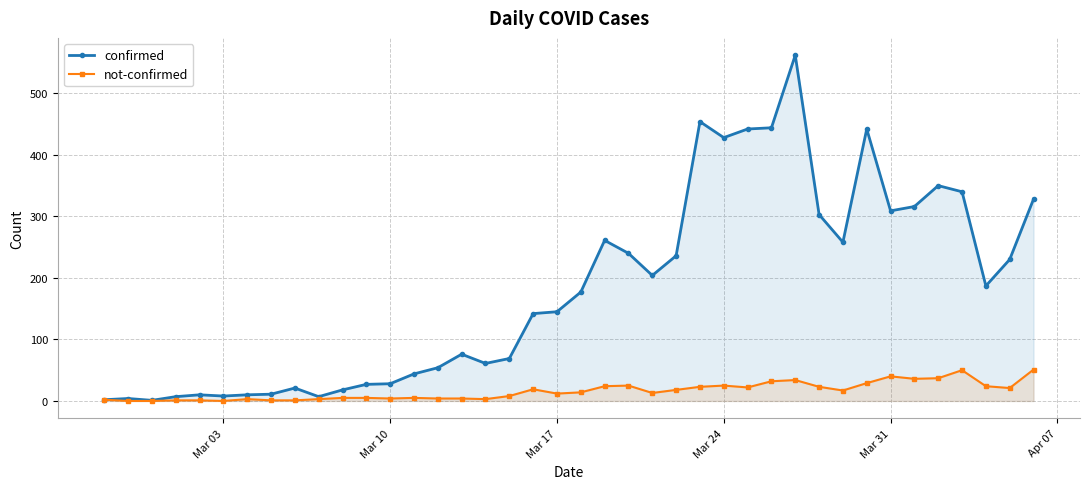

True or false: confirmed and not-confirmed cross at least once.

False